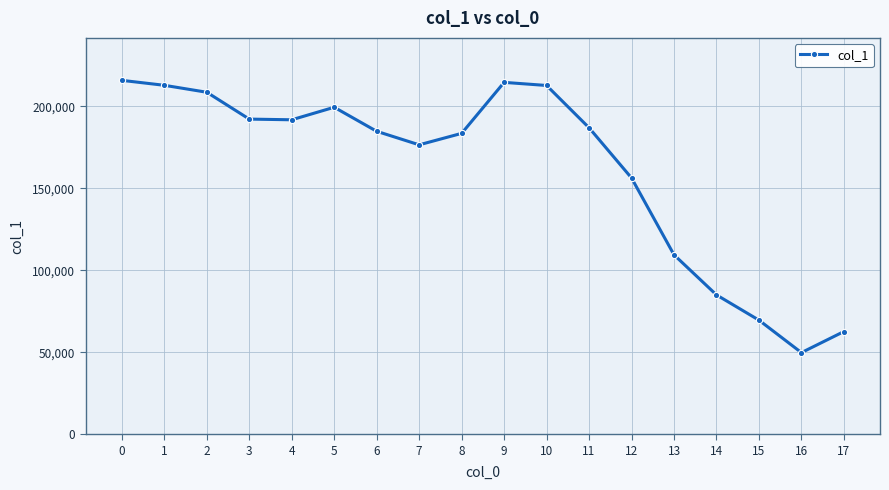

What is the sum of the values at 15 and 12?

225965